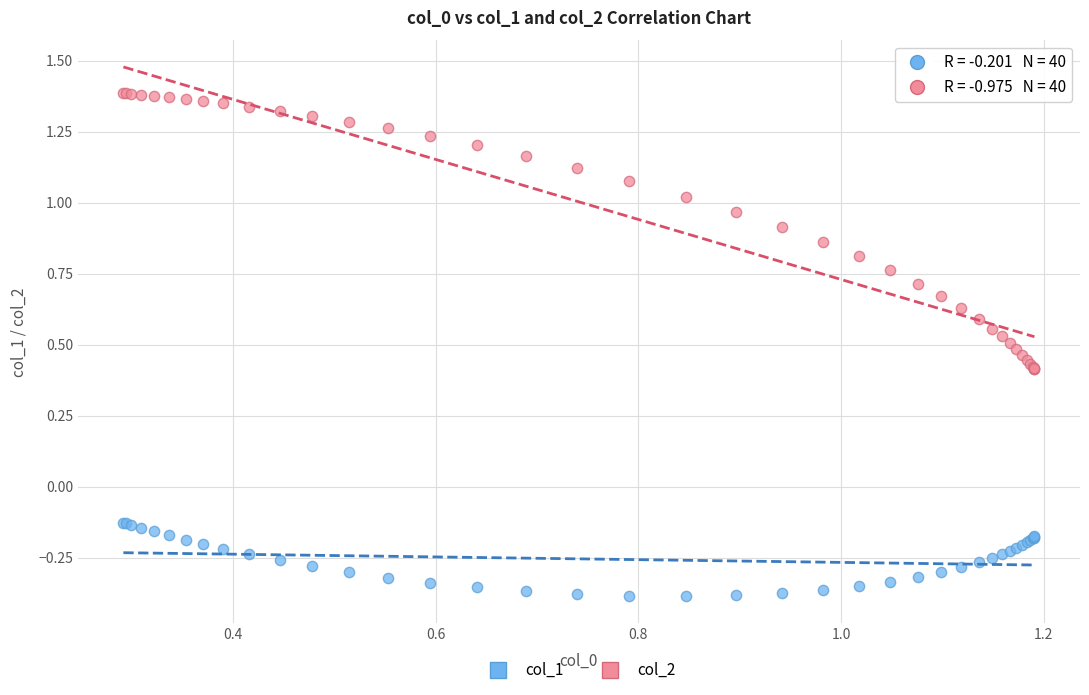

Which series has the largest Y range (max minus min)?

col_2